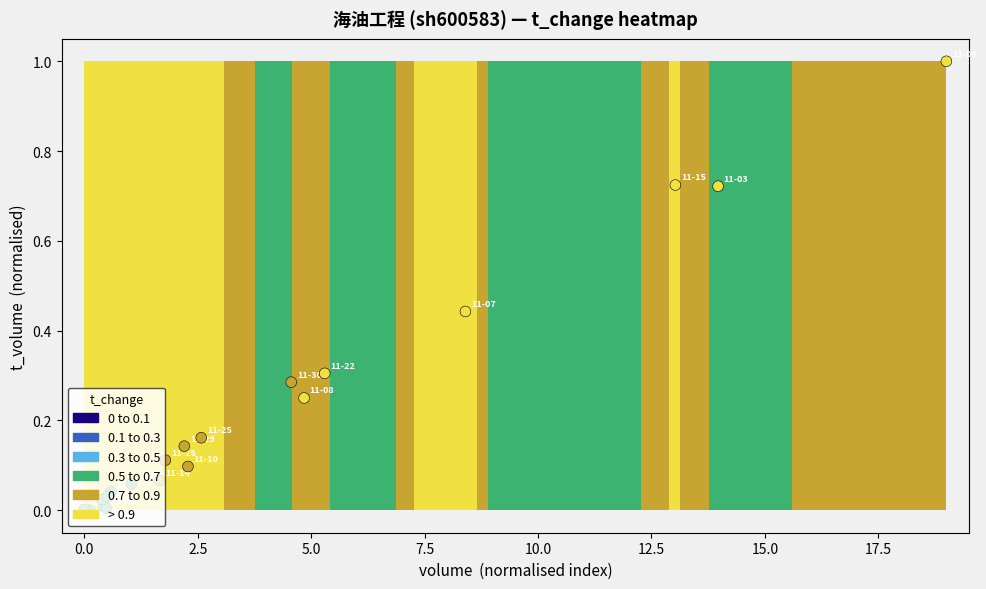

How many values are above zero?

19